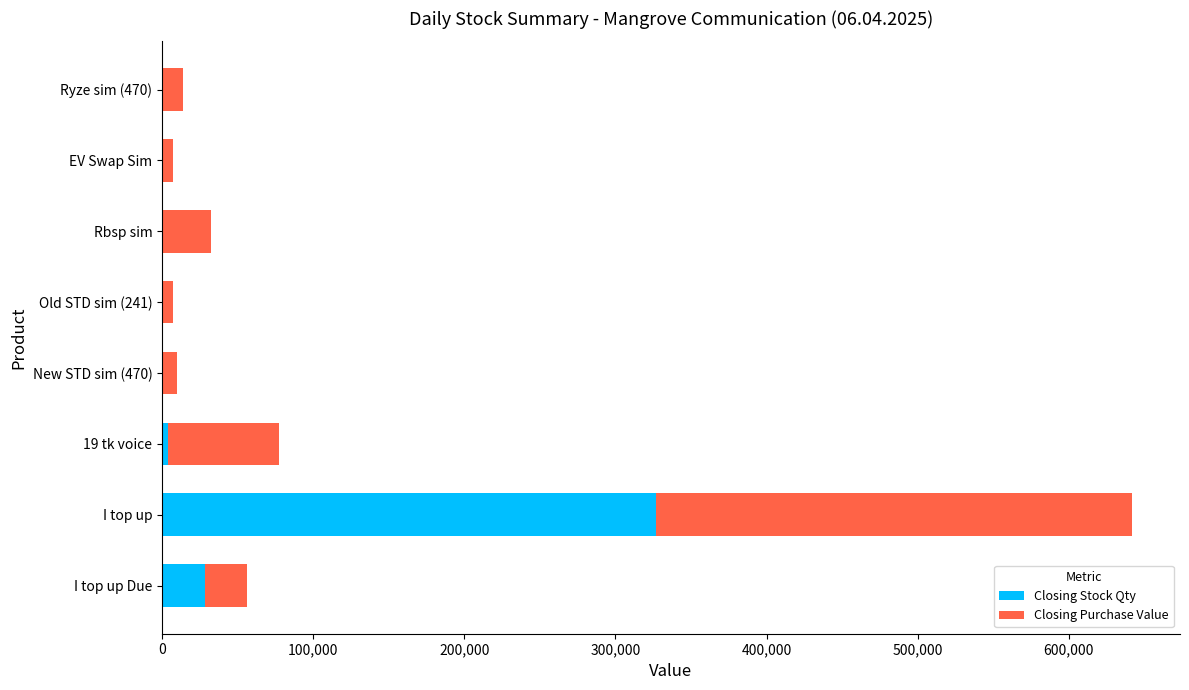

What is the highest value of the Closing Stock Qty series?

326875.0